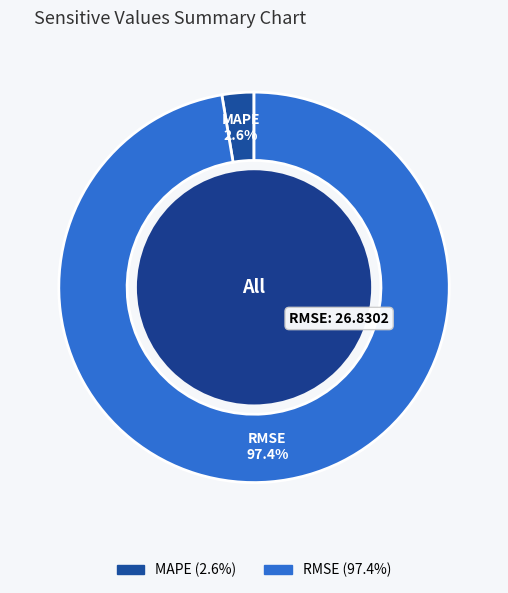

What is the majority slice?

RMSE